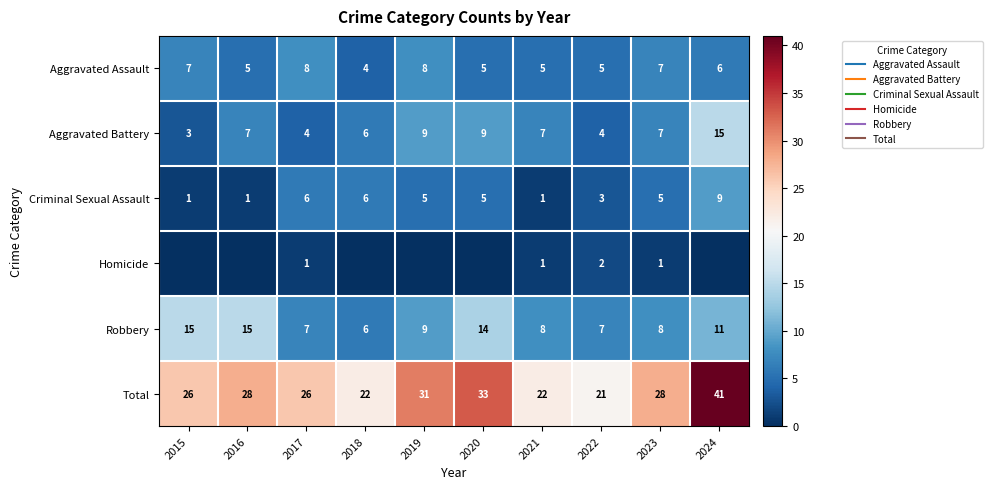

At which label does Aggravated Battery first exceed 7?

2019